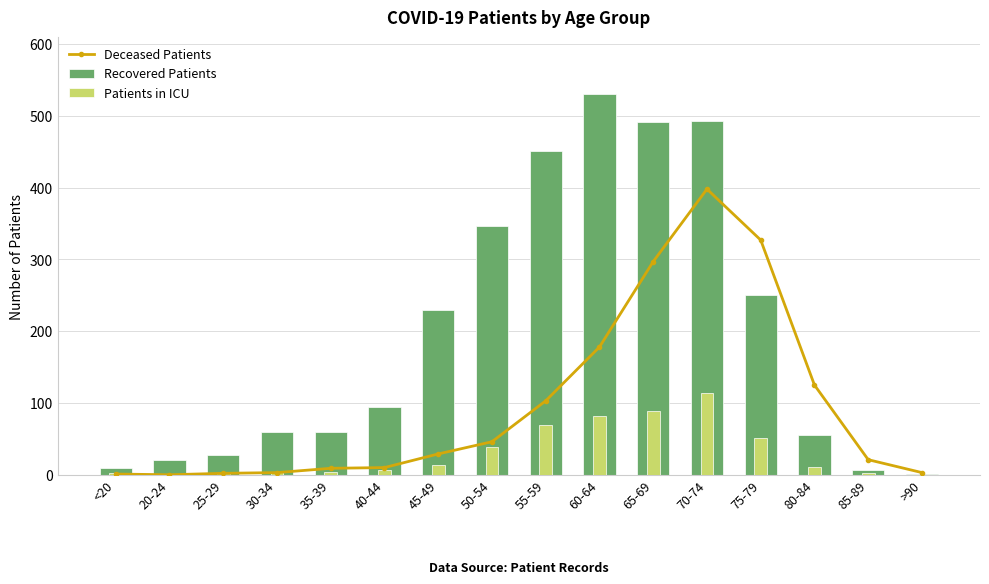

What is the total value across all series at 70-74?

1005